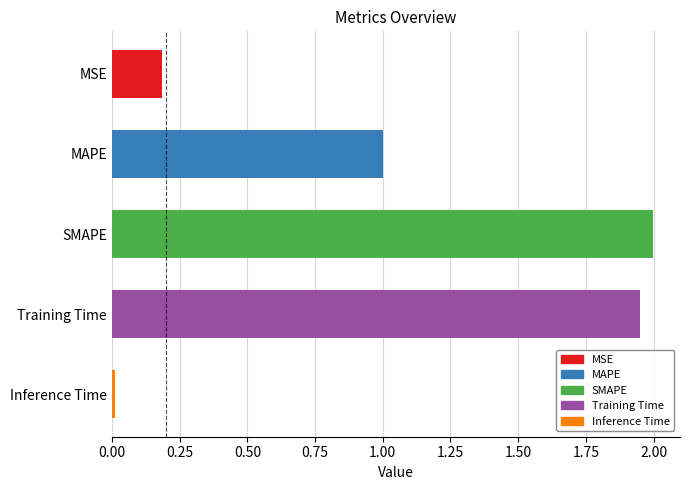

At which category does the chart reach its peak across all series?

SMAPE